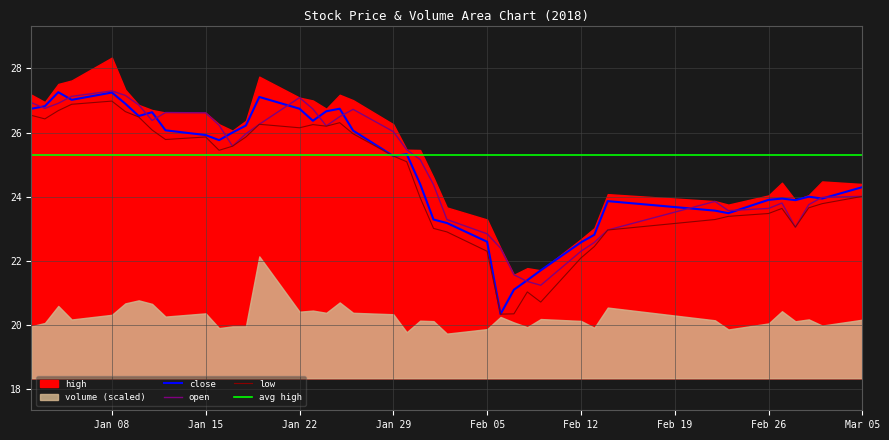

What is the minimum value for low?

20.3